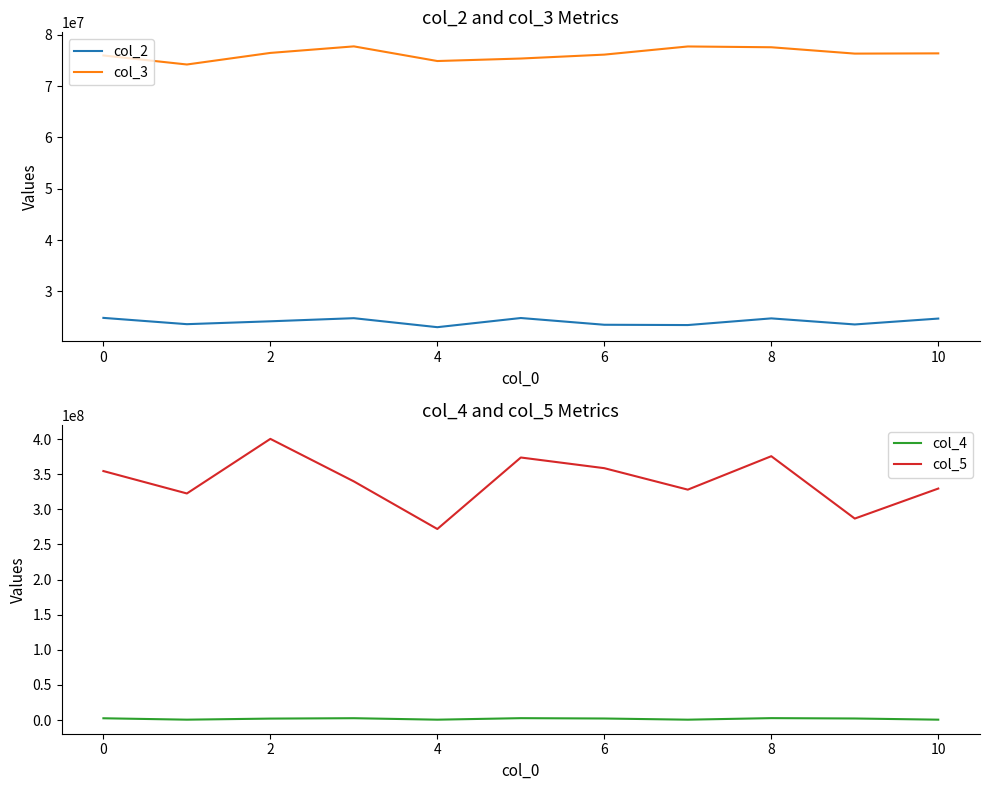

True or false: col_3 and col_2 intersect in this chart.

False